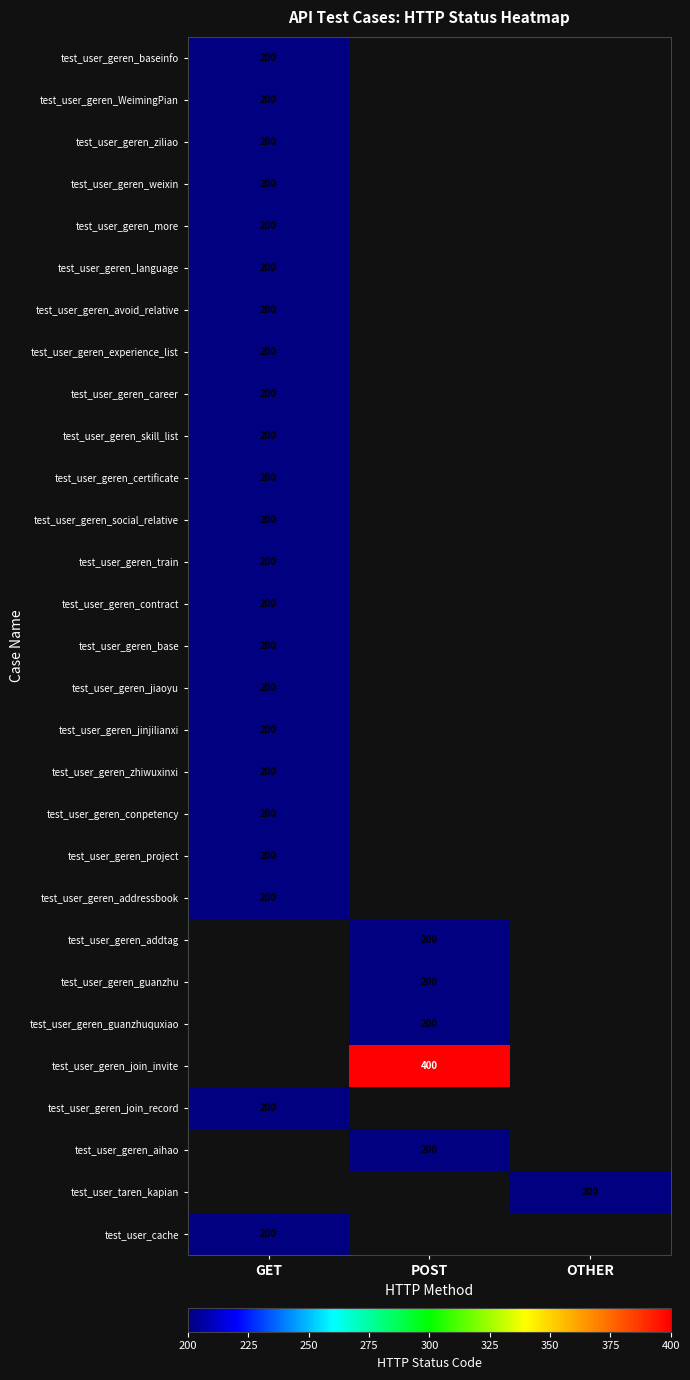

At how many categories does at least one series exceed 307?

1